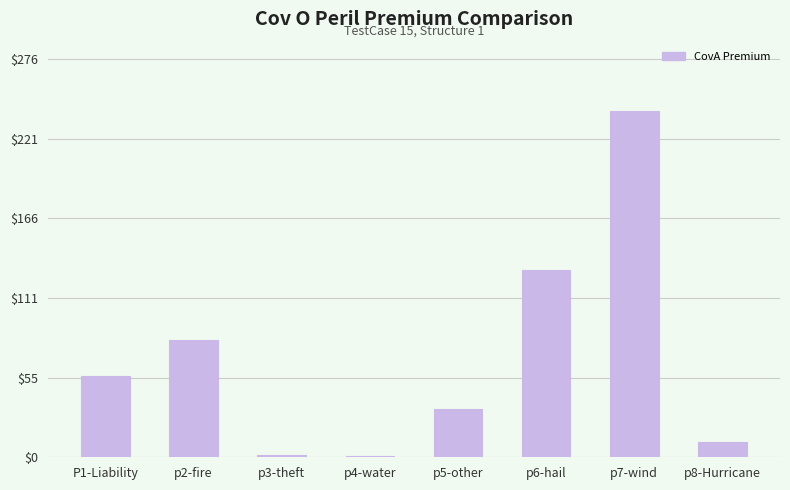

What is the average value?

69.2